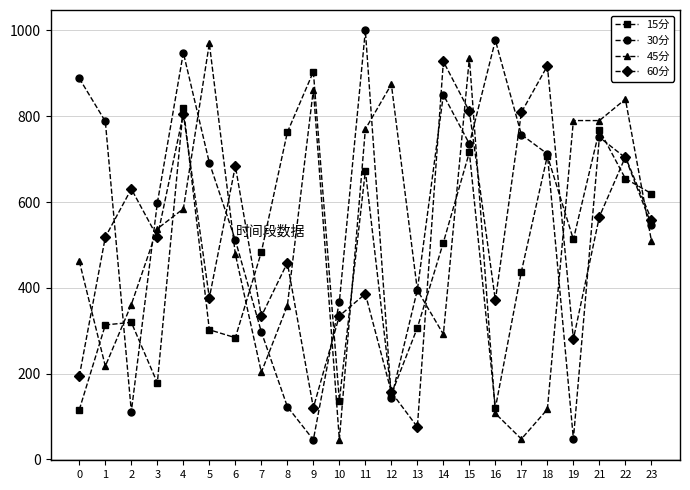

How many intersections are there between 45分 and 15分?

11